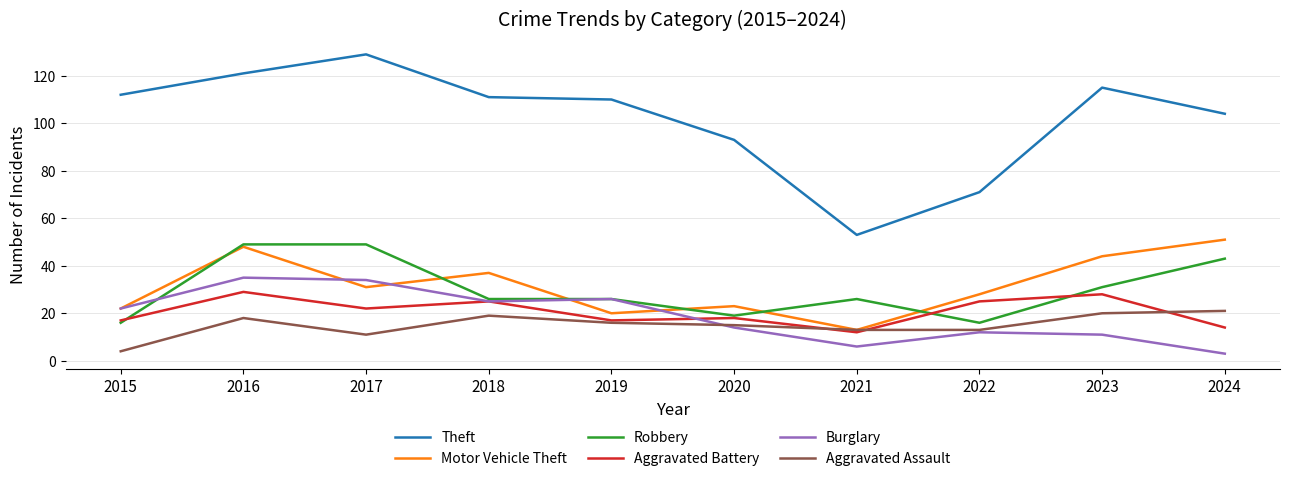

What is the total value across all series at 2024?

236